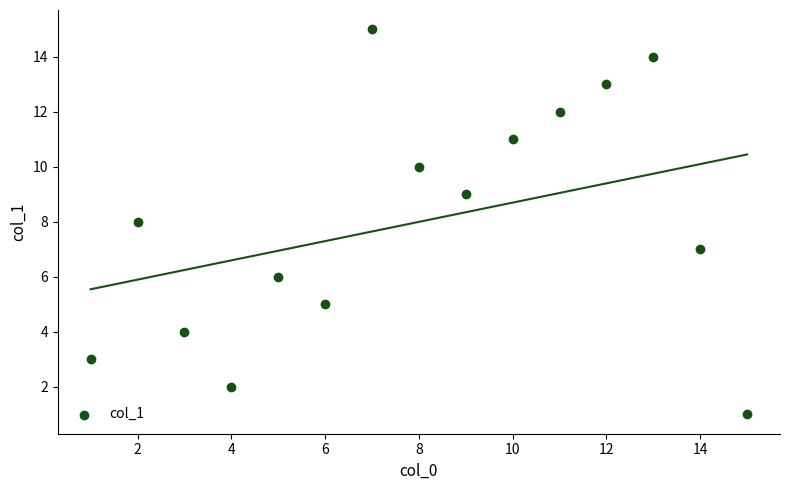

What is the range of Y values (max minus min)?

14